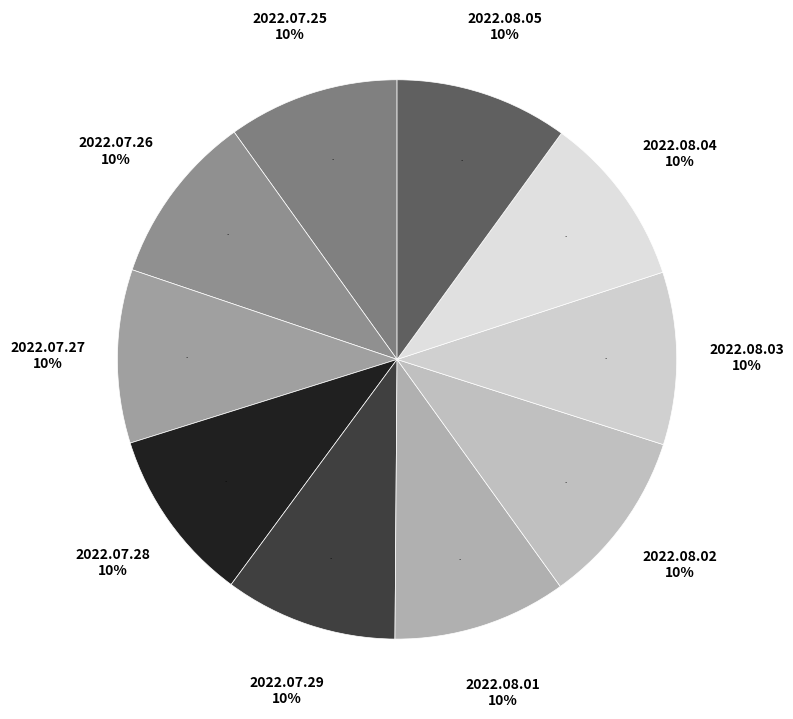

What percentage is the 2022.08.04 slice, to the nearest percent?

10%